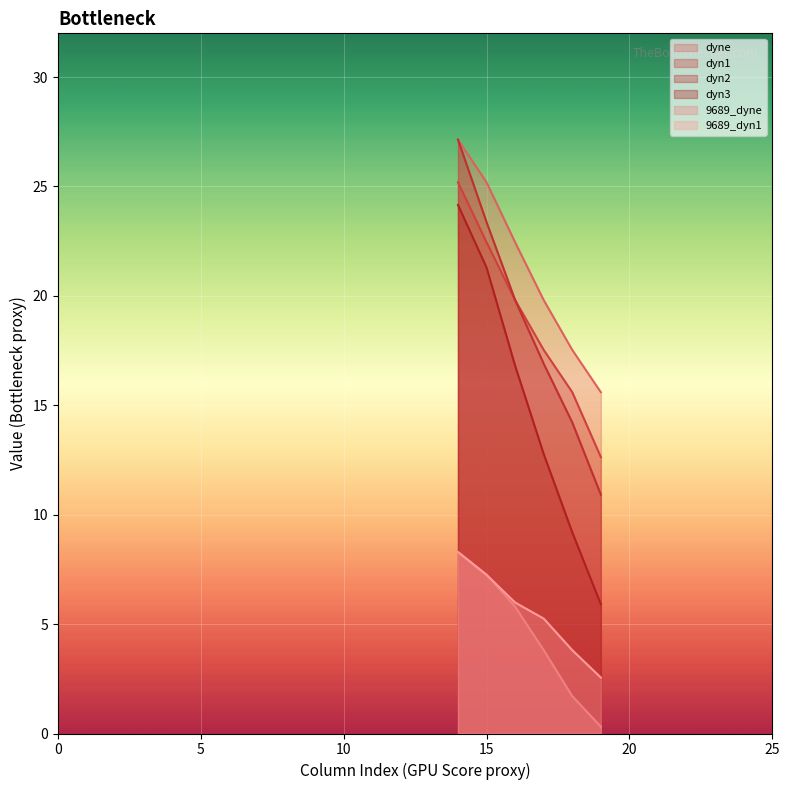

True or false: dyne and dyn3 intersect in this chart.

False